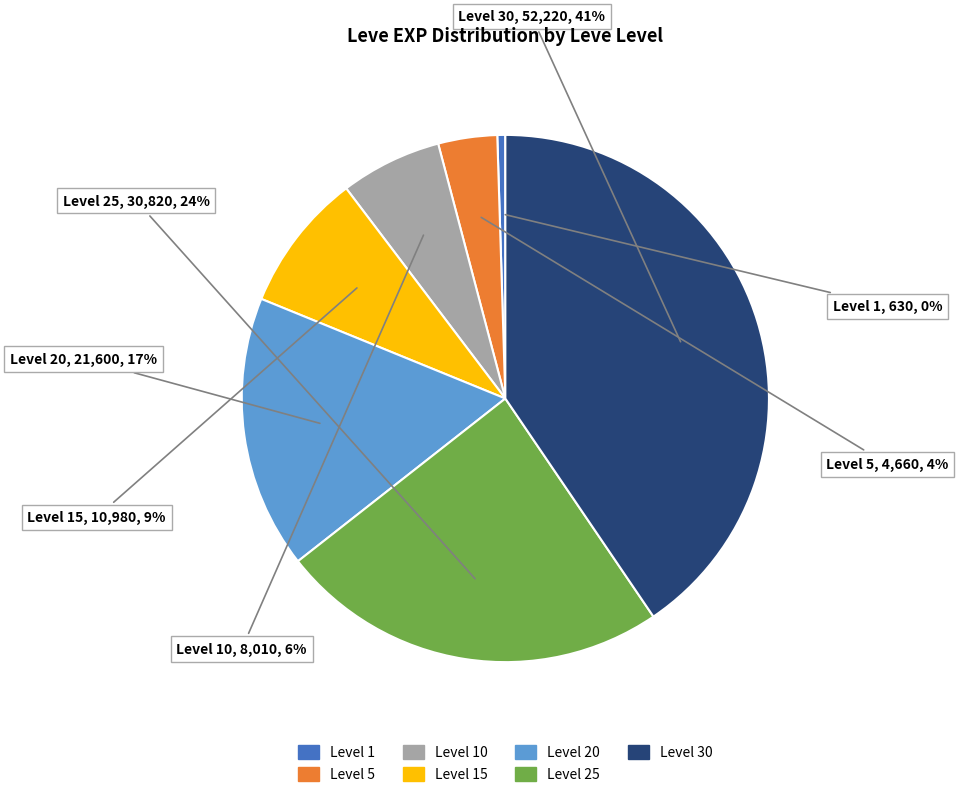

To the nearest percent, what is the average slice percentage?

14%